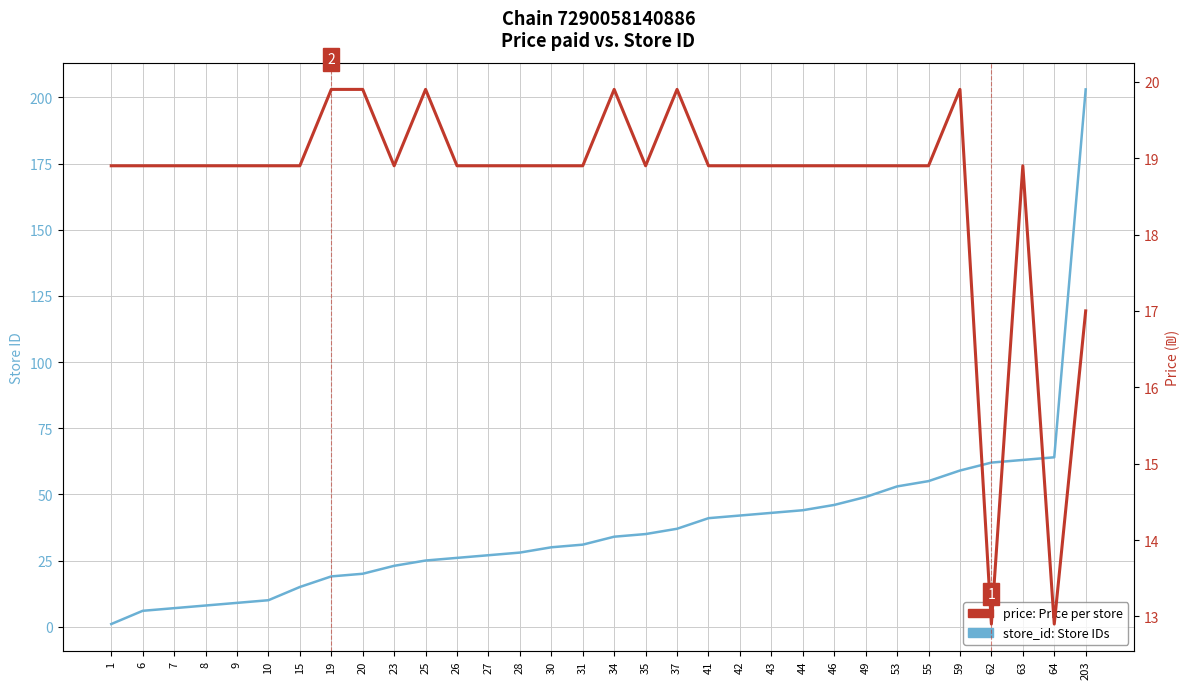

List the series in order of their overall mean, highest first.

store_id: Store IDs for chain 7290058140886, price: Price for chain 7290058140886